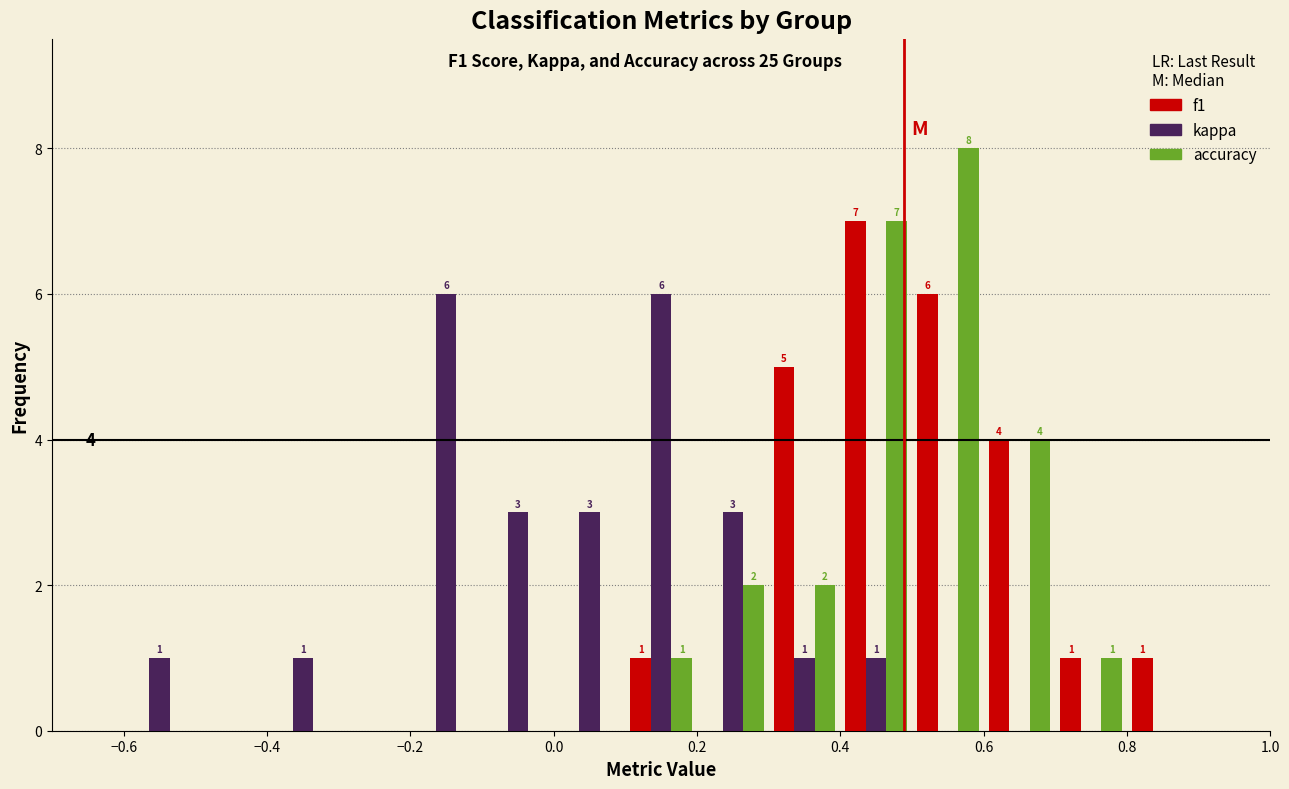

In the f1 series, which range on the x-axis has the tallest bar?

0.4 to 0.5